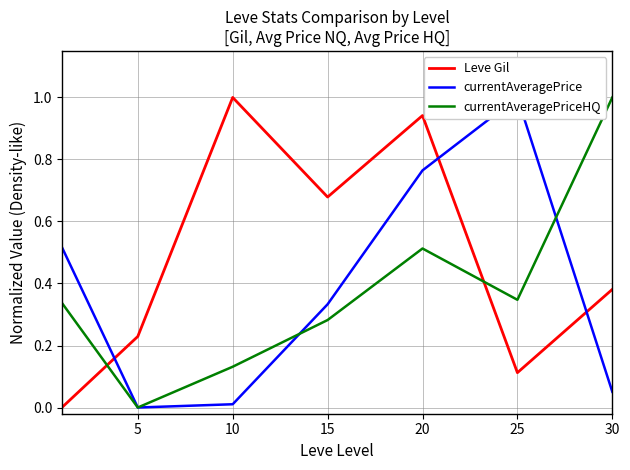

True or false: currentAveragePrice has a value of 0.5 at 15.

False